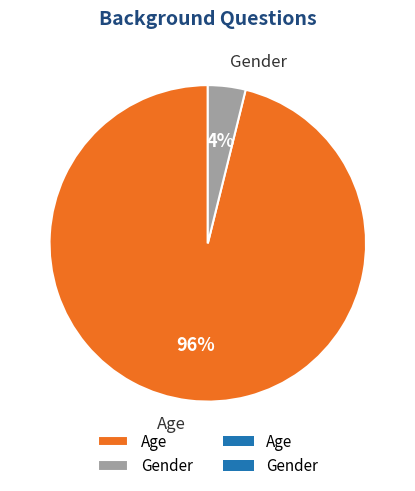

Rank the categories by value from highest to lowest.

Age, Gender